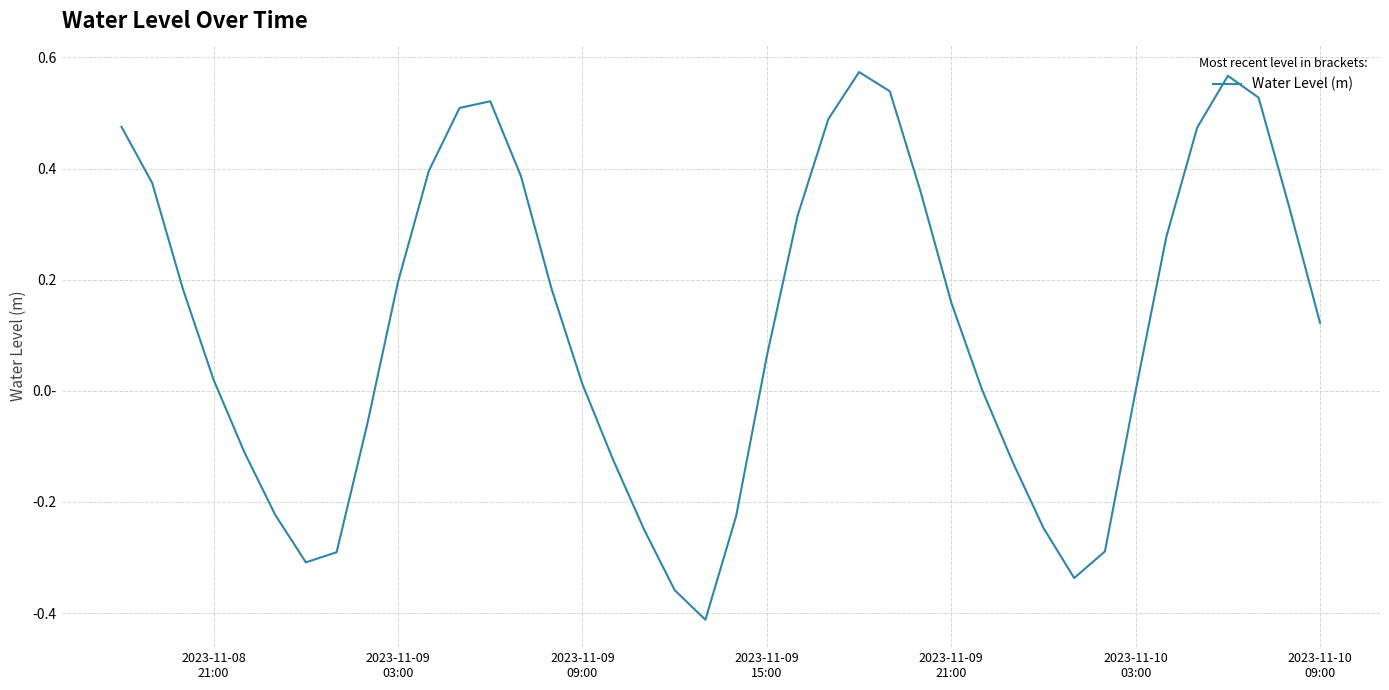

True or false: the data has more than 2 interior local peaks.

True